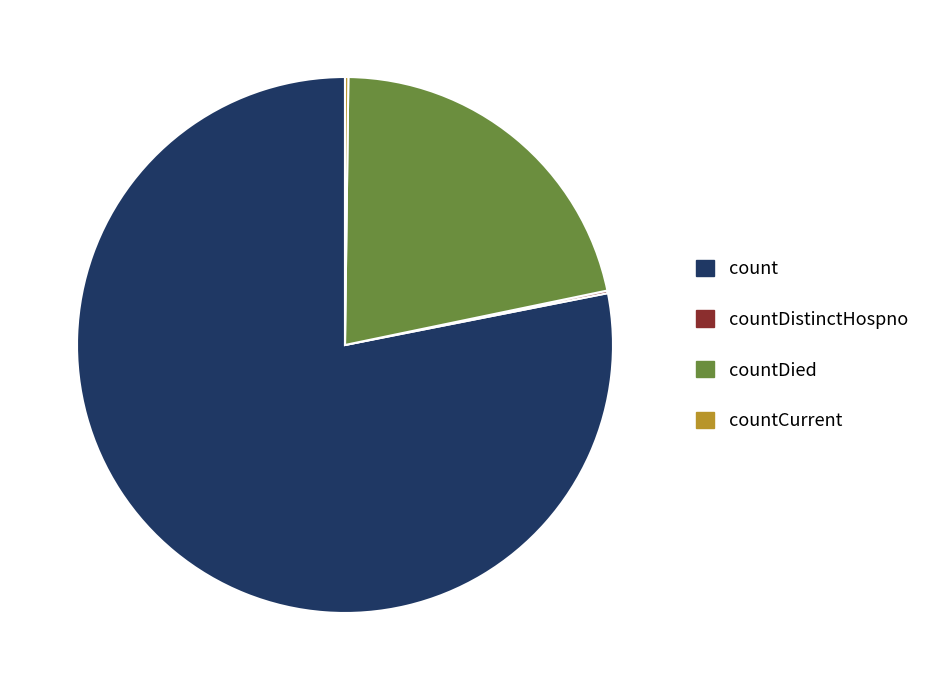

Do count and countDied together represent more than half of the pie?

Yes